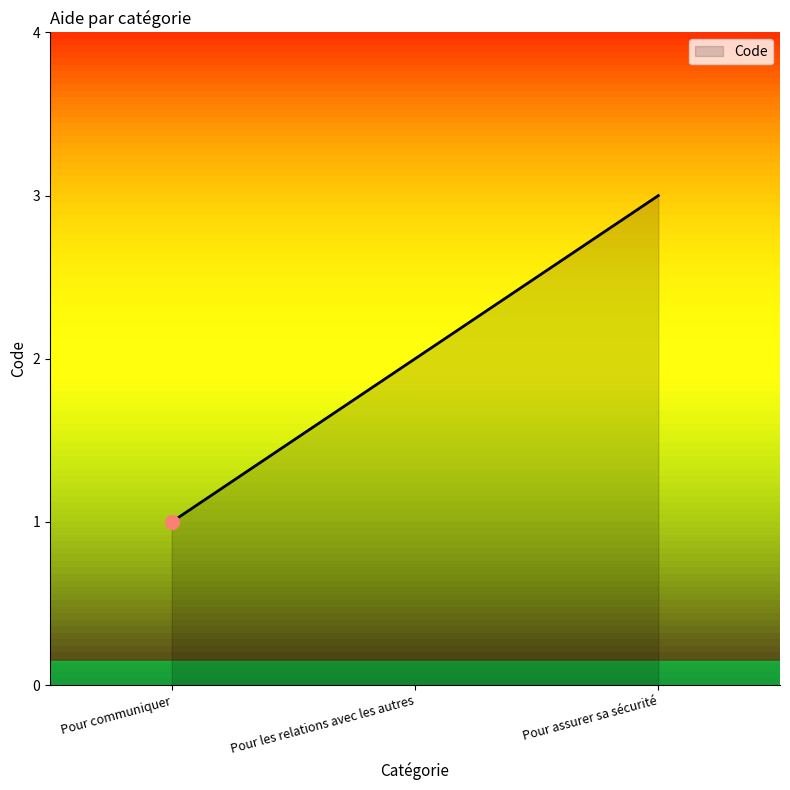

What is the greatest value displayed?

3